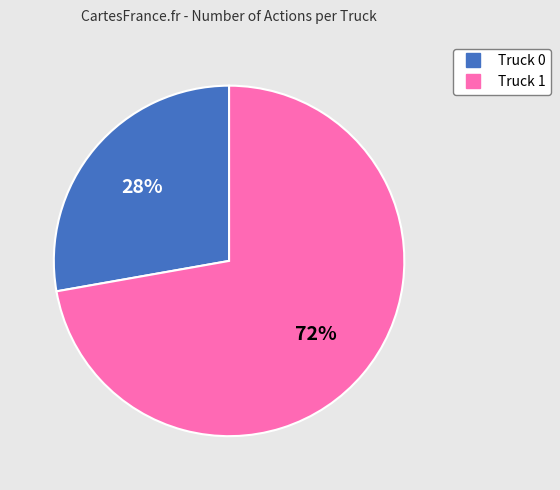

Which slice is the smallest?

Truck 0